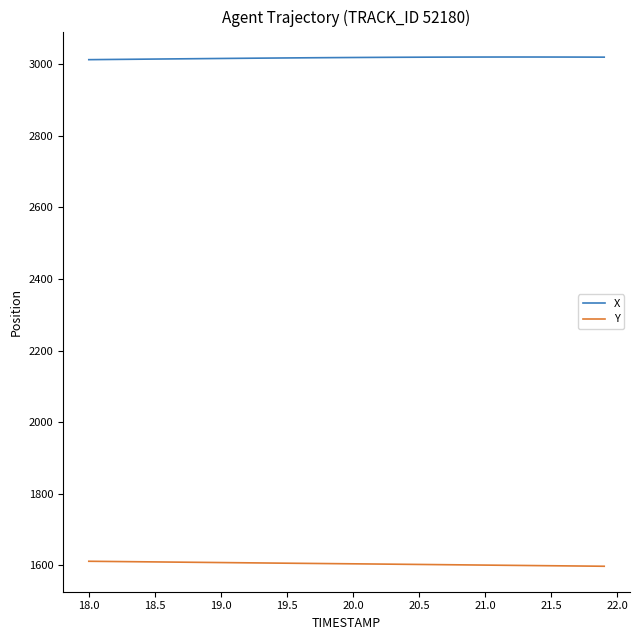

True or false: X and Y cross at least once.

False